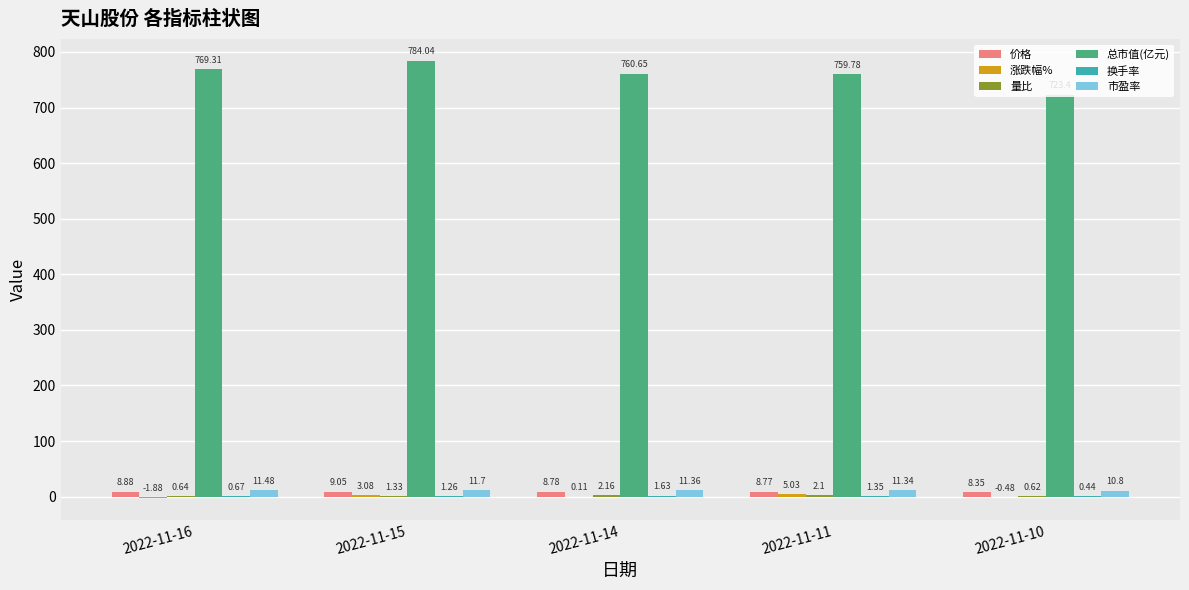

Count the 市盈率 values in the range 11 to 12.

4